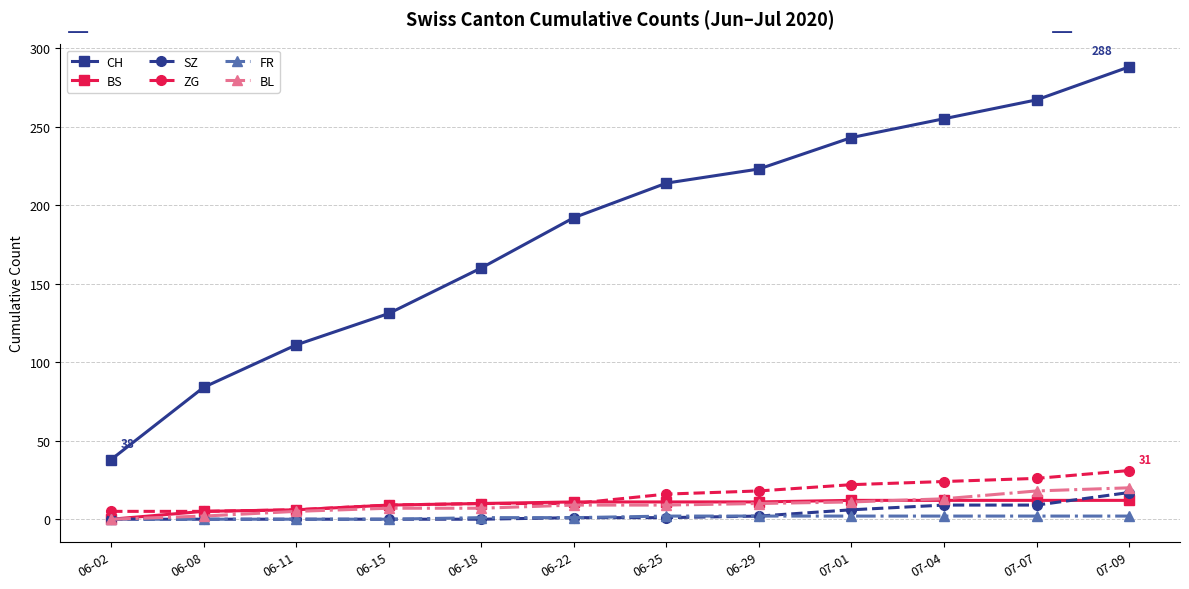

Does the chart display data point markers on the line(s)?

Yes